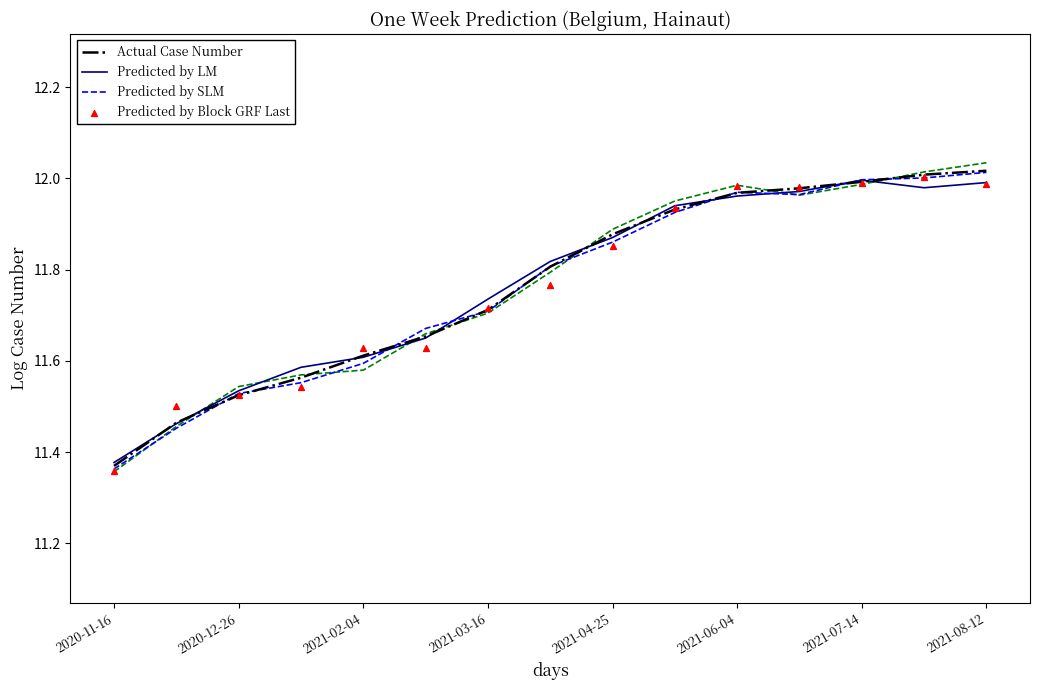

What are all the series names shown in the legend?

Actual Case Number, Predicted by LM, Predicted by SLM, Predicted by Block GRF Last